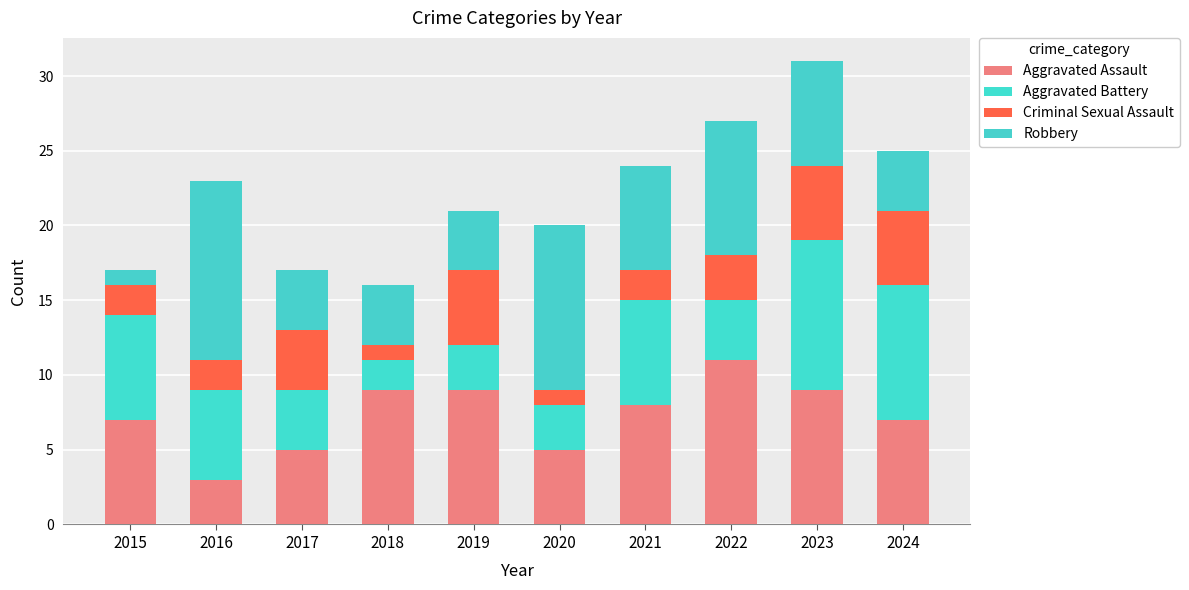

Is it true that Robbery equals 7 at 2021?

True